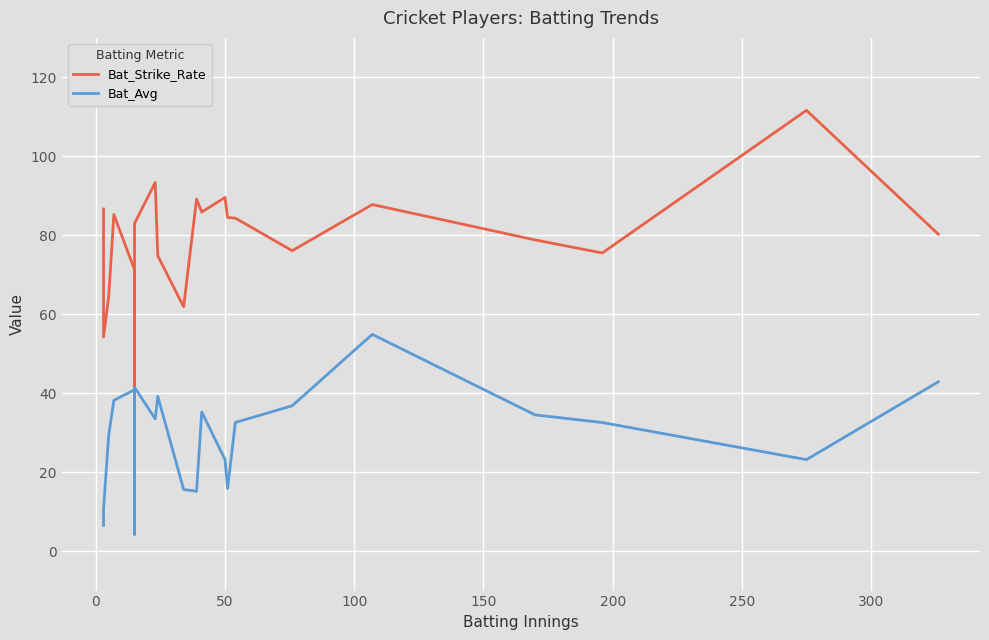

What is the average value of the Bat_Strike_Rate series?

78.7